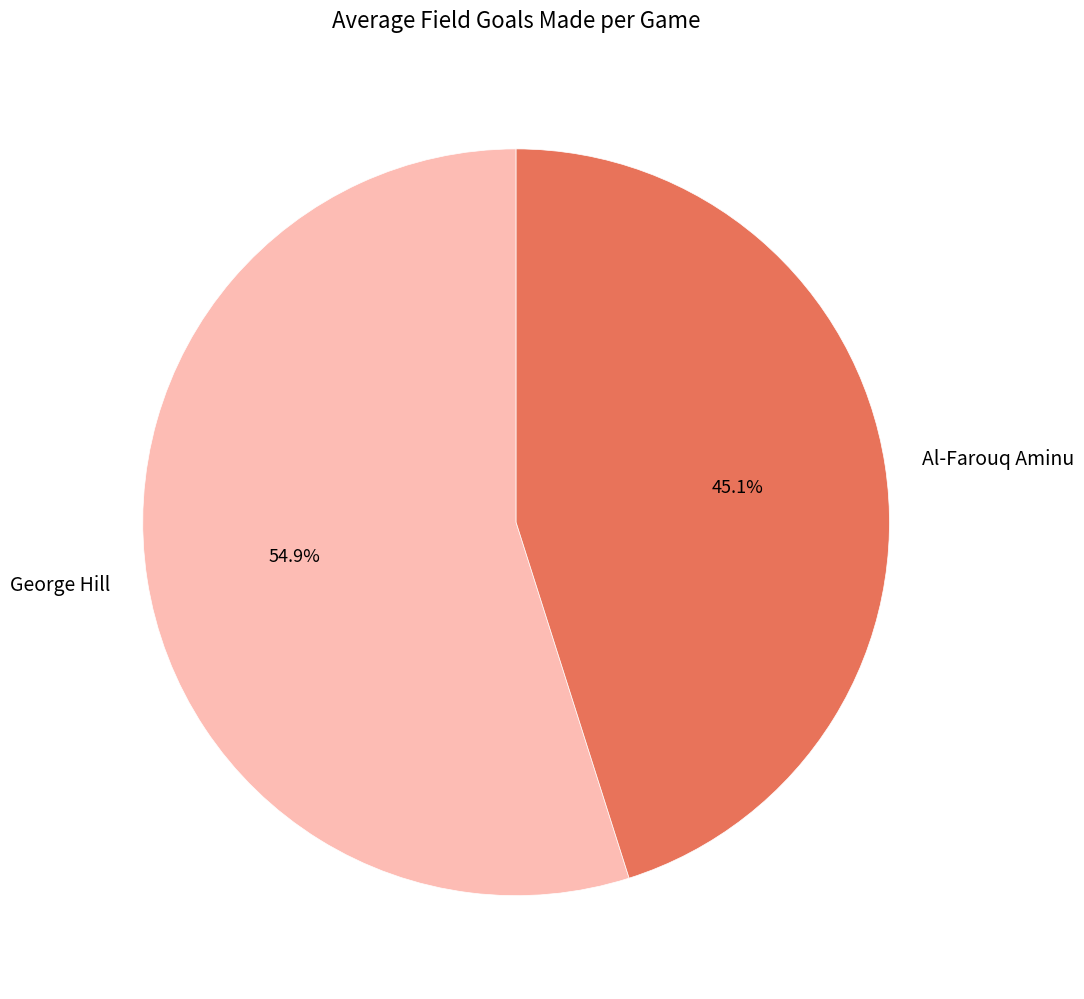

Rank the categories by value from lowest to highest.

Al-Farouq Aminu, George Hill